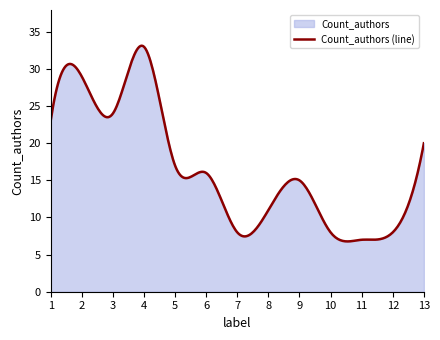

Rank the categories by value from highest to lowest.

4, 2, 3, 1, 13, 5, 6, 9, 8, 7, 10, 12, 11